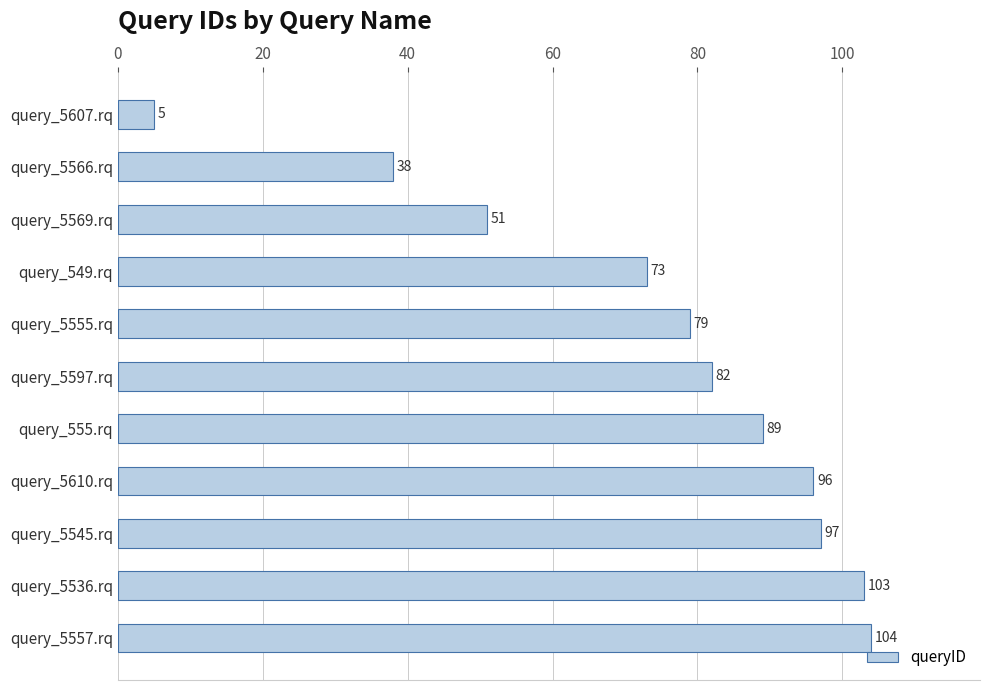

Are the bars horizontal?

Yes